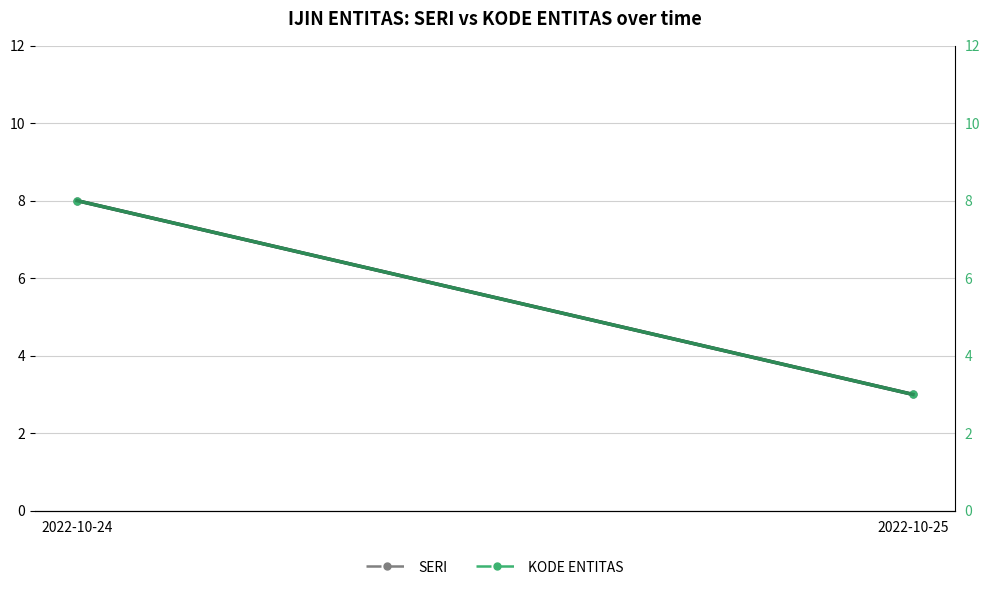

What is the average value of the SERI series?

6